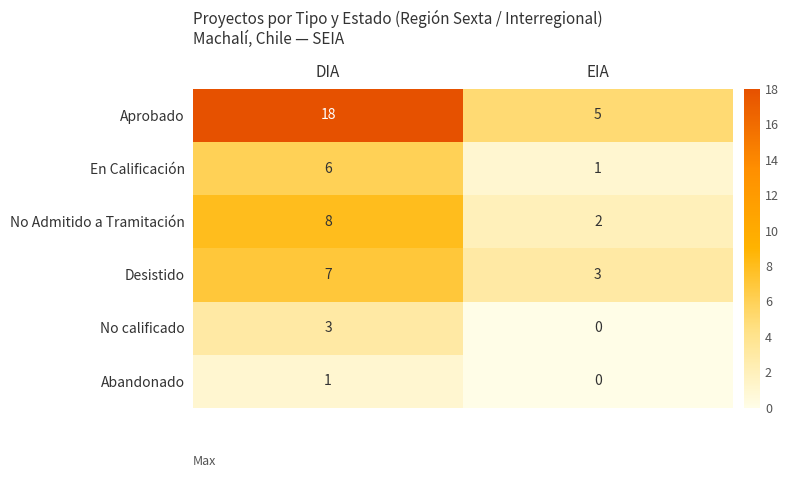

What is the spread (max minus min) of values at DIA?

17